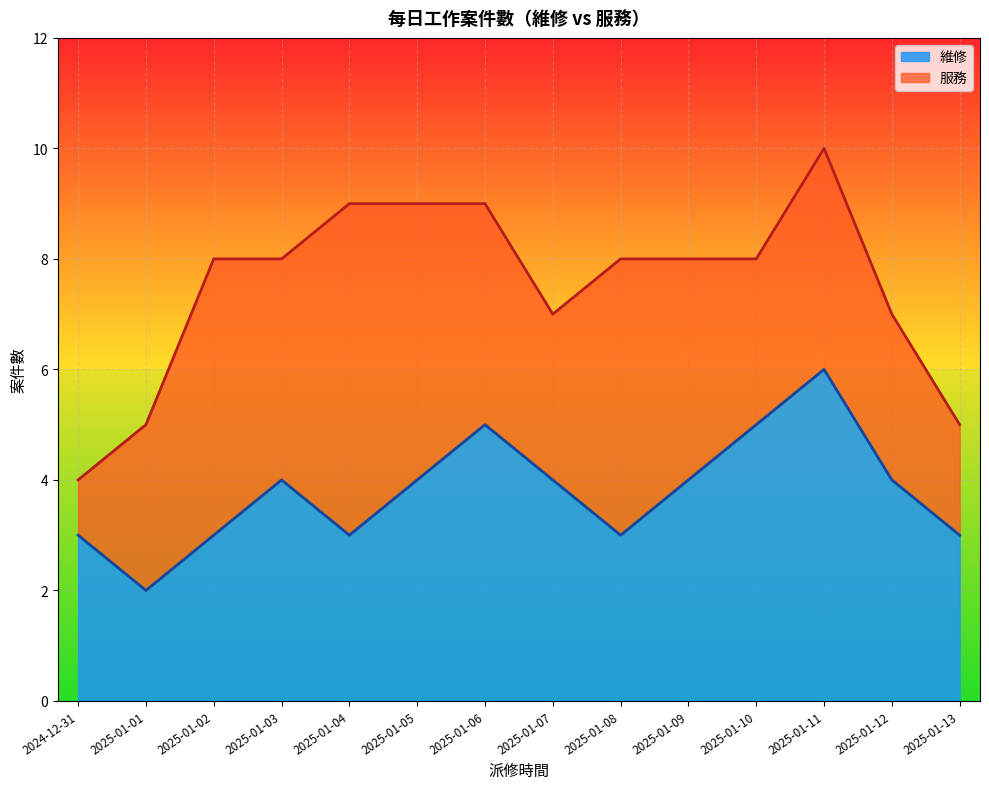

Which label corresponds to the smallest value in the chart?

2025-01-01